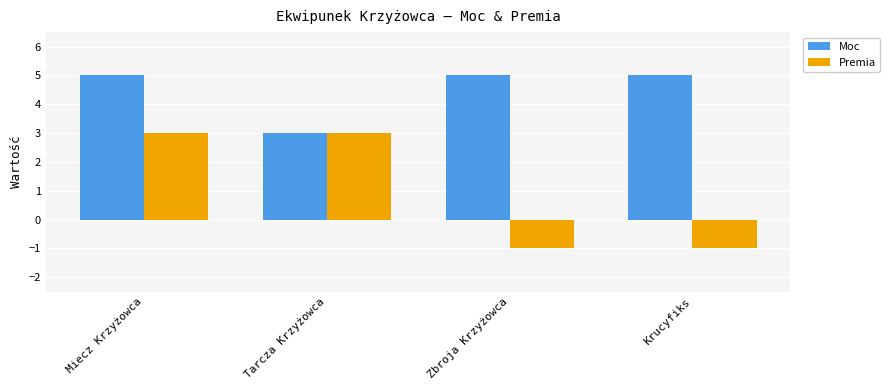

What is the total value across all series at Krucyfiks?

4